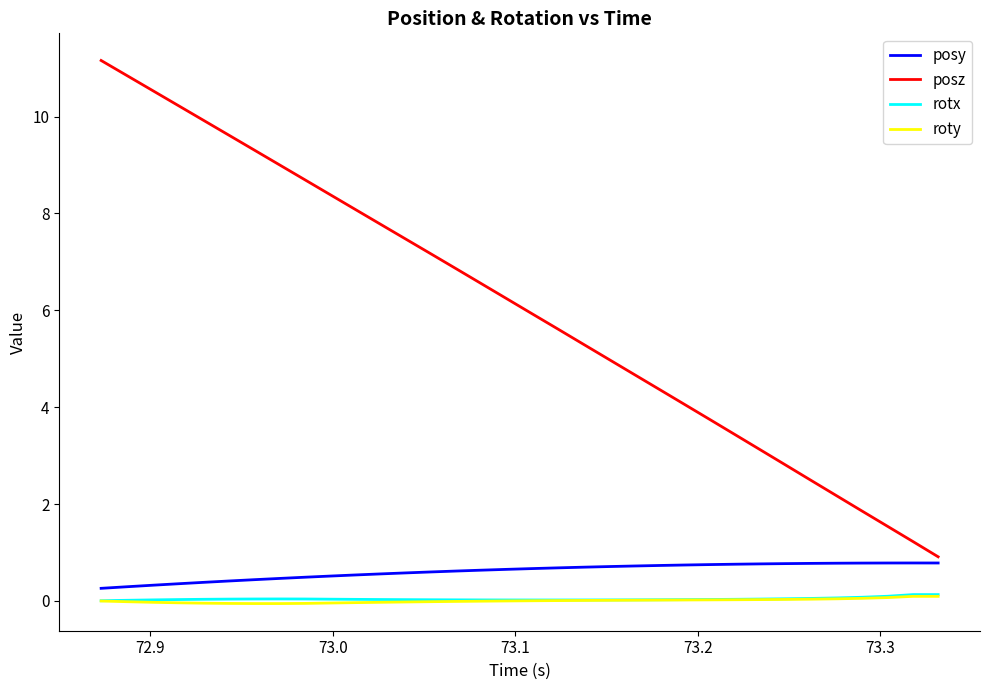

Does the chart display data point markers on the line(s)?

No